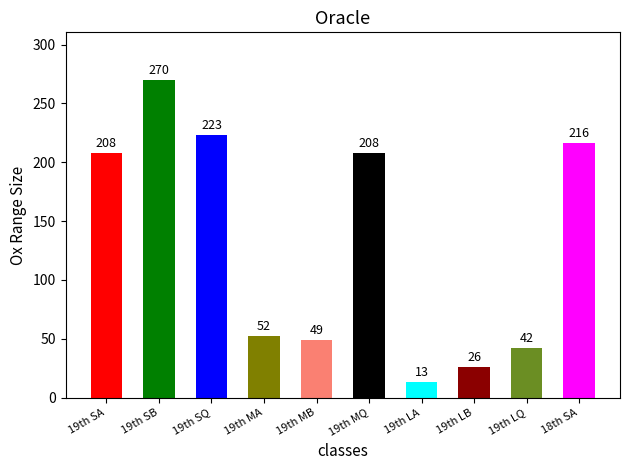

Reading left to right, extract all data points from this chart.

208	270	223	52	49	208	13	26	42	216